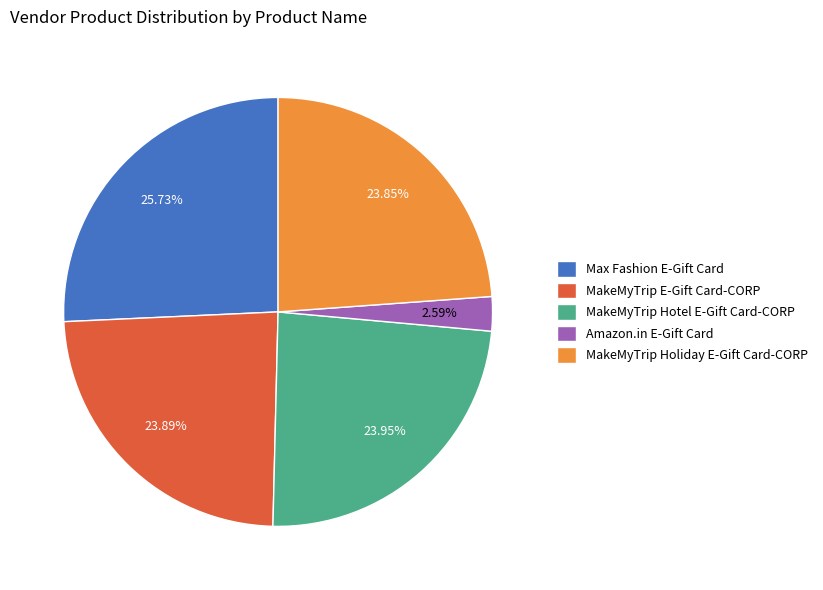

True or false: MakeMyTrip Holiday E-Gift Card-CORP accounts for 16% of the total.

False